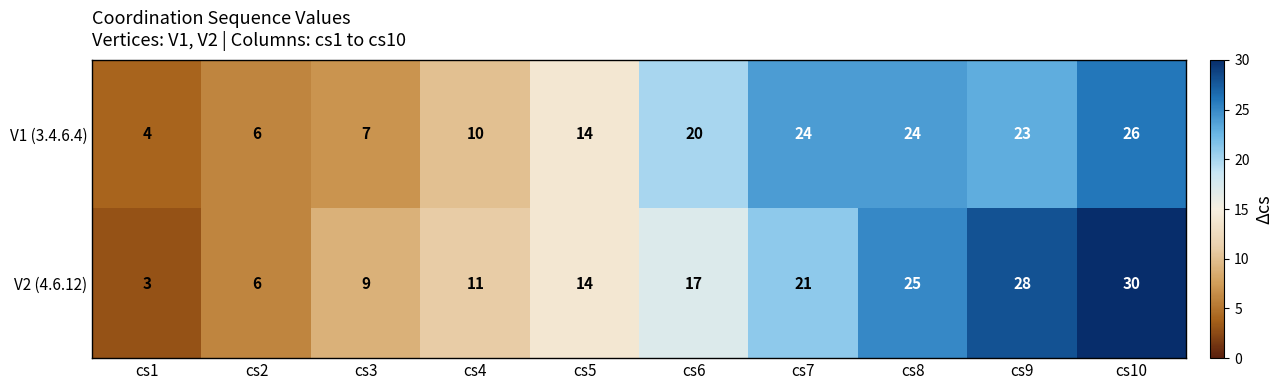

What is the difference between the maximum and minimum values in the V2 (4.6.12) series?

27